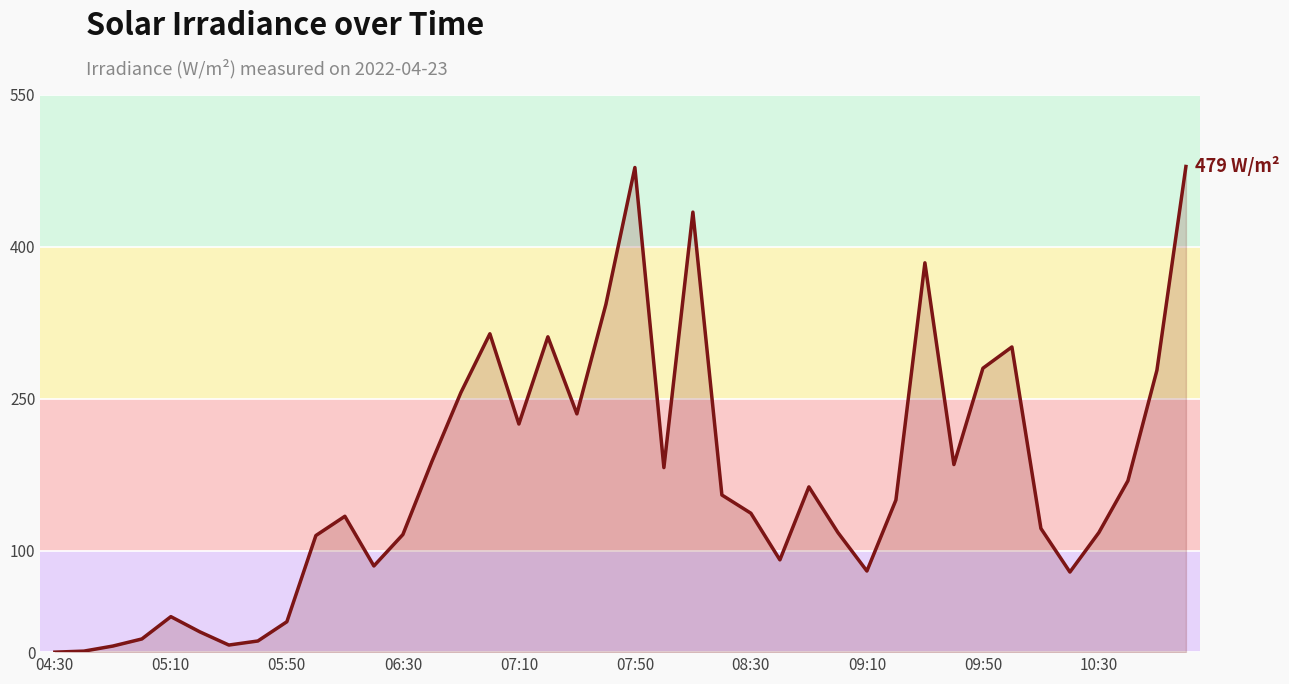

What is the maximum value shown in the chart?

479